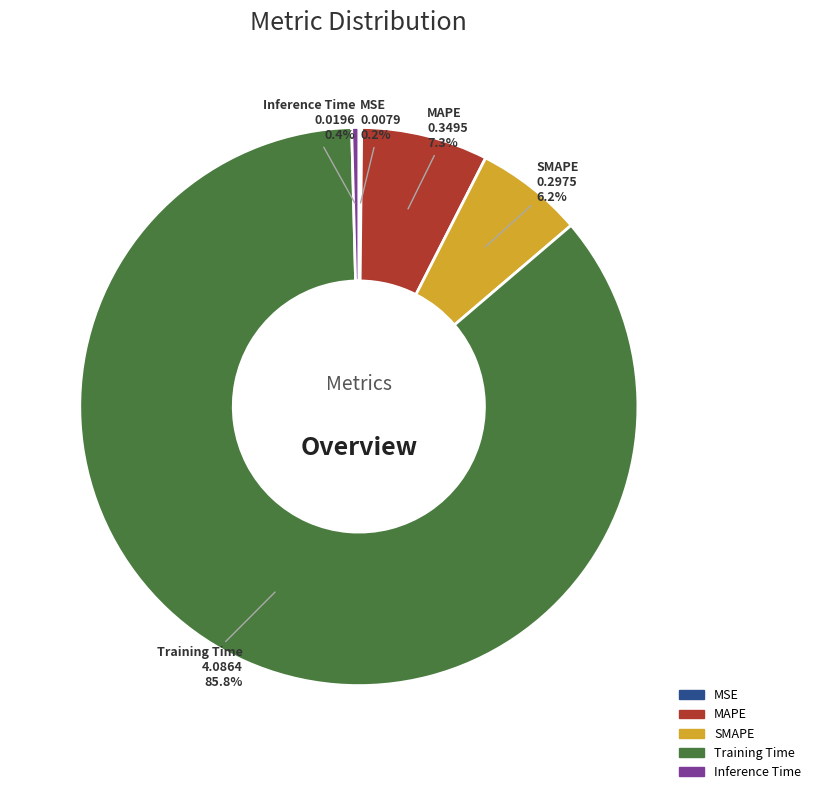

Between Inference Time and MAPE, which is larger?

MAPE